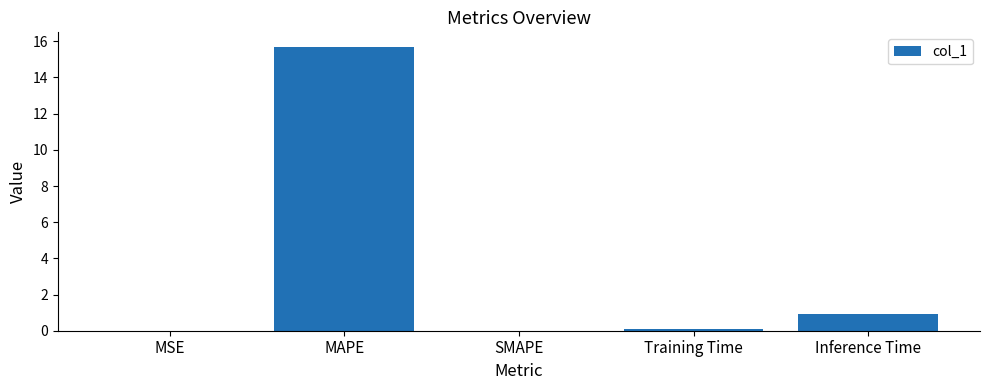

Between Inference Time and MSE, which is larger?

Inference Time